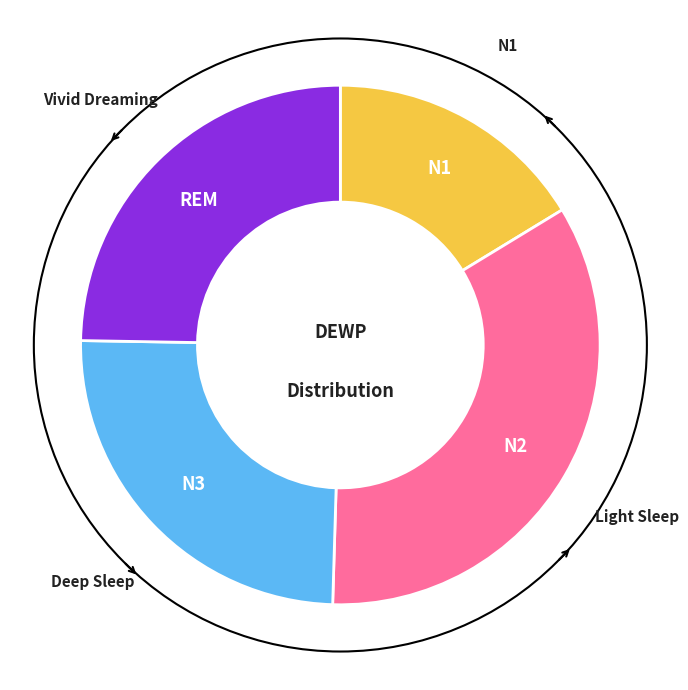

Combined, do REM and N2 account for over 50%?

Yes